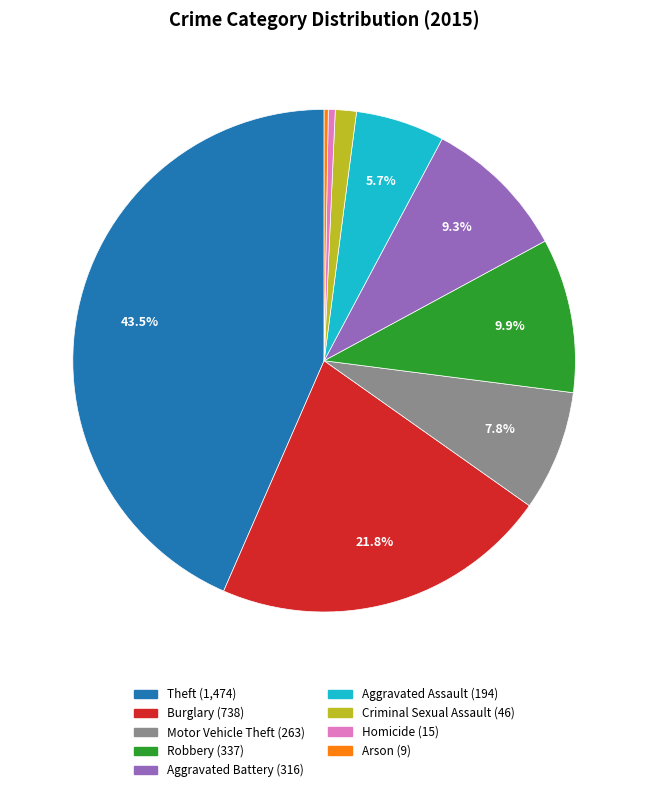

To the nearest percent, what is the difference between the Burglary and Robbery slice percentages?

12%